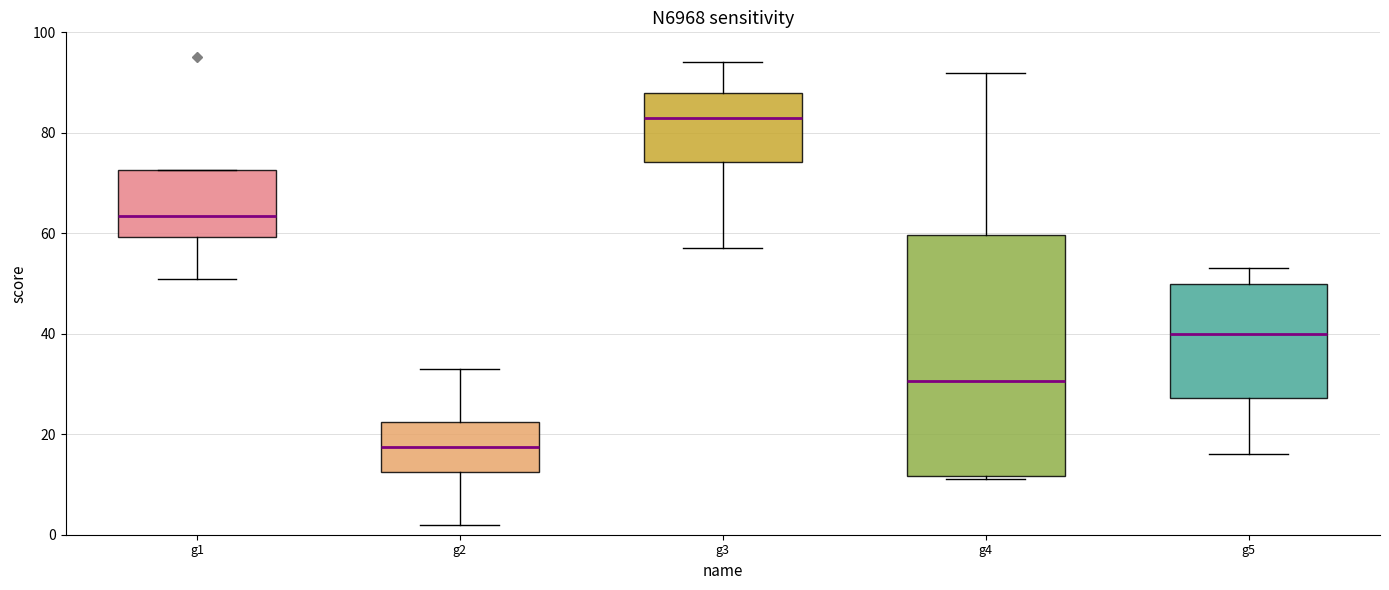

Reading left to right, read every box against the y-axis: the position of its median line, the range the box covers, and the ends of its whiskers. The values are not printed on the chart, so give them approximately, as read against the axis.

g1: median 64, box 60 to 72, whiskers 52 to 72
g2: median 18, box 12 to 22, whiskers 2 to 34
g3: median 84, box 74 to 88, whiskers 58 to 94
g4: median 30, box 12 to 60, whiskers 12 (just below the box's lower edge) to 92
g5: median 40, box 28 to 50, whiskers 16 to 54